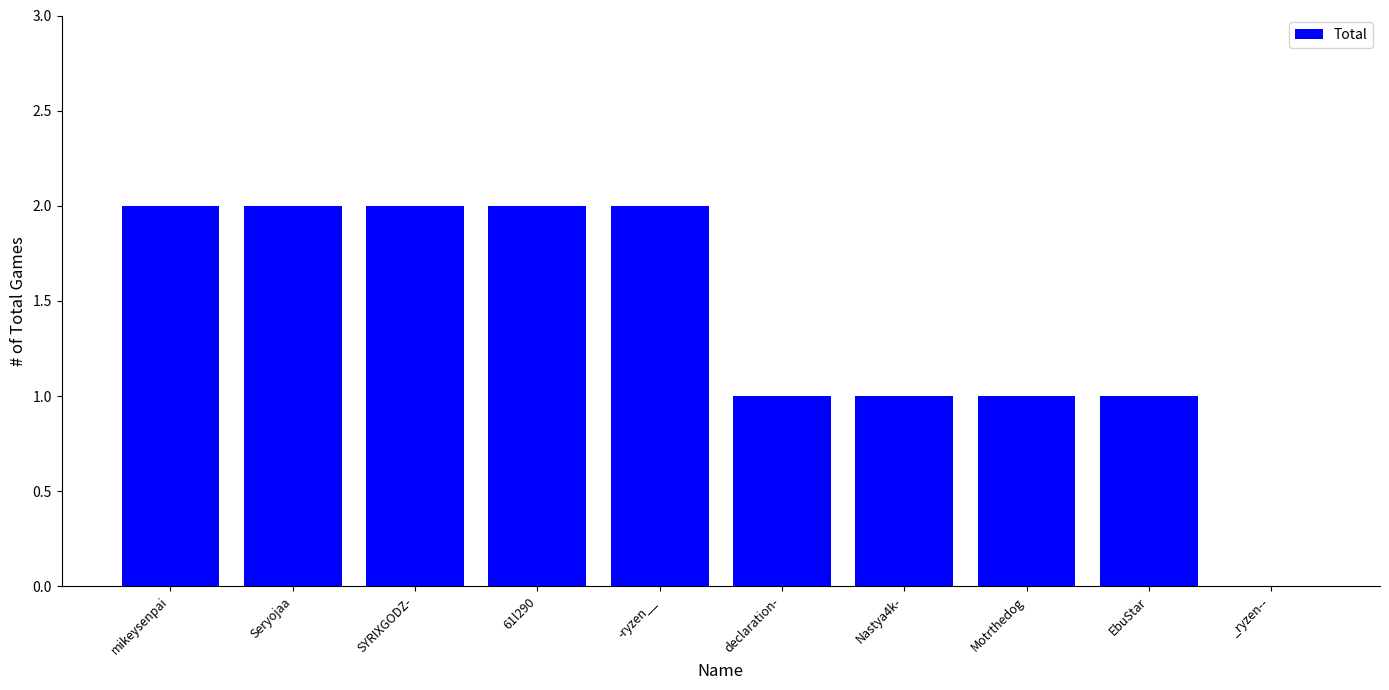

Reading right to left, extract all data points from this chart.

_ryzen--=0	EbuStar=1	Motrthedog=1	Nastya4k-=1	declaration-=1	-ryzen__=2	61l290=2	SYRIXGODZ-=2	Seryojaa=2	mikeysenpai=2